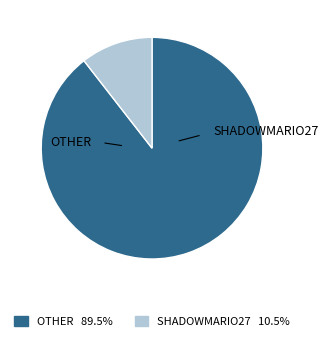

Does any single category account for the majority?

Yes